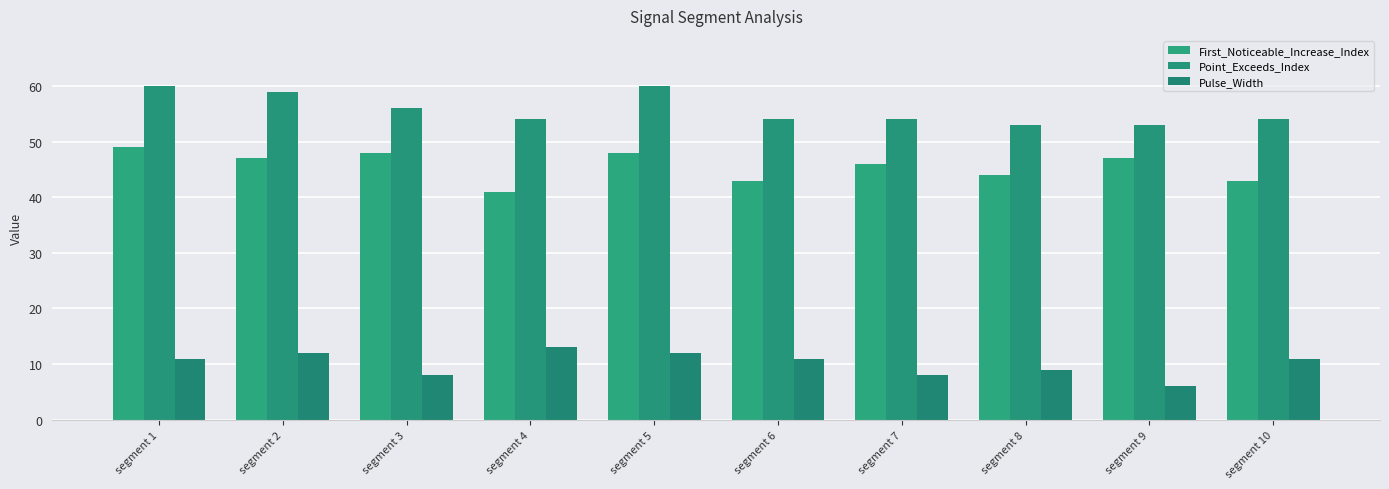

What is the value of the First_Noticeable_Increase_Index bar at the 9th from the left?

47